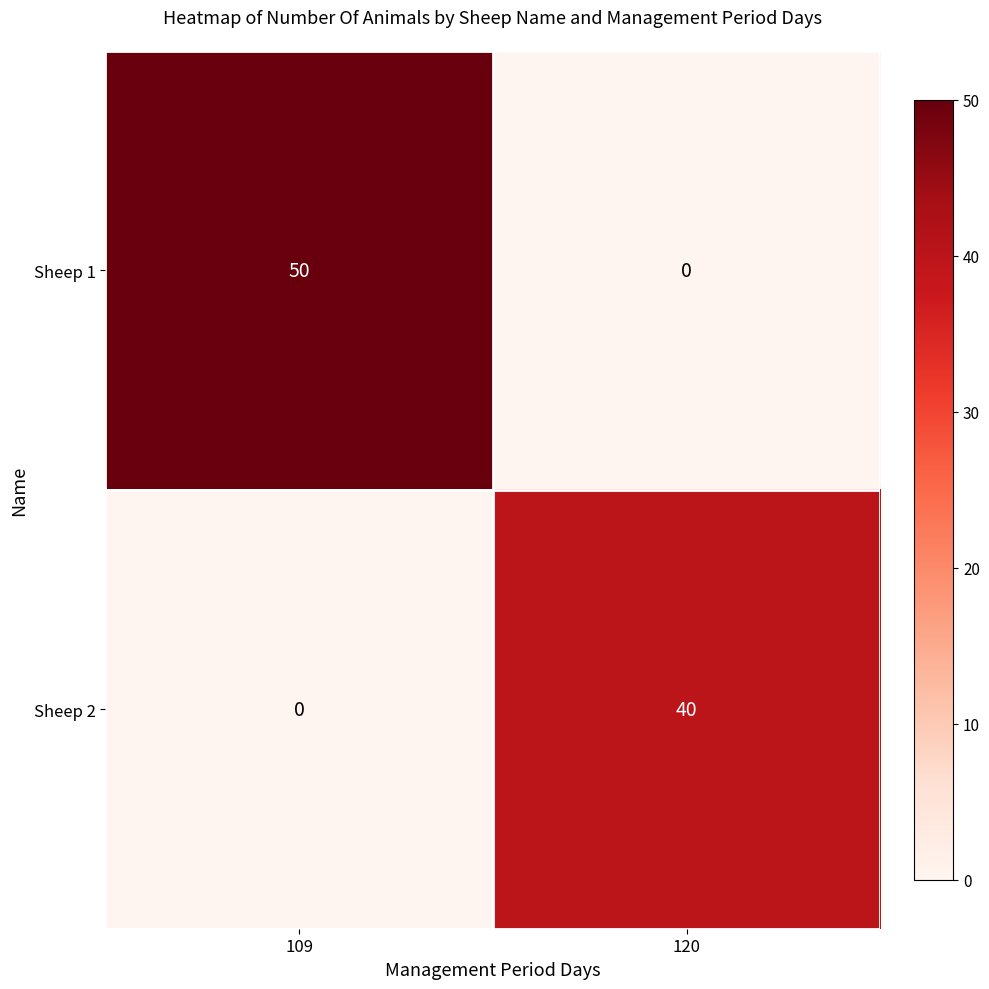

What is the maximum value shown in the chart?

50